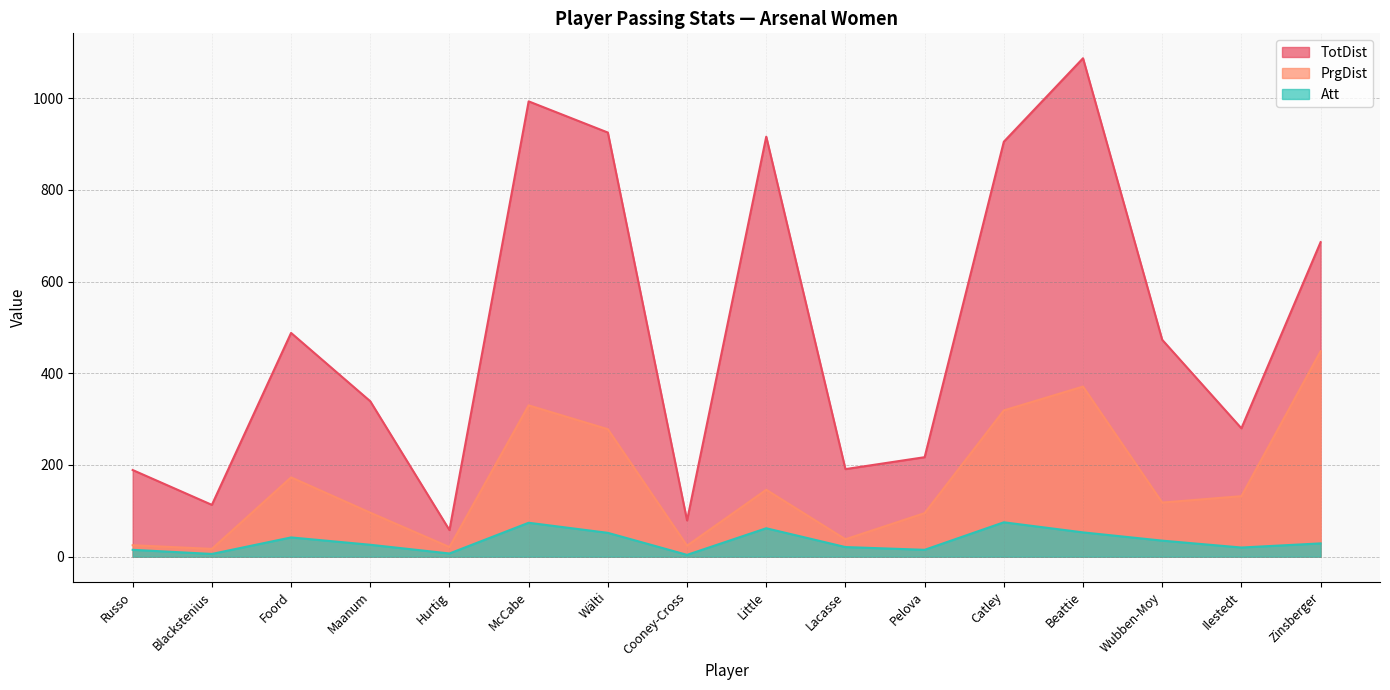

What is the label of the 9th point from the left?

Little